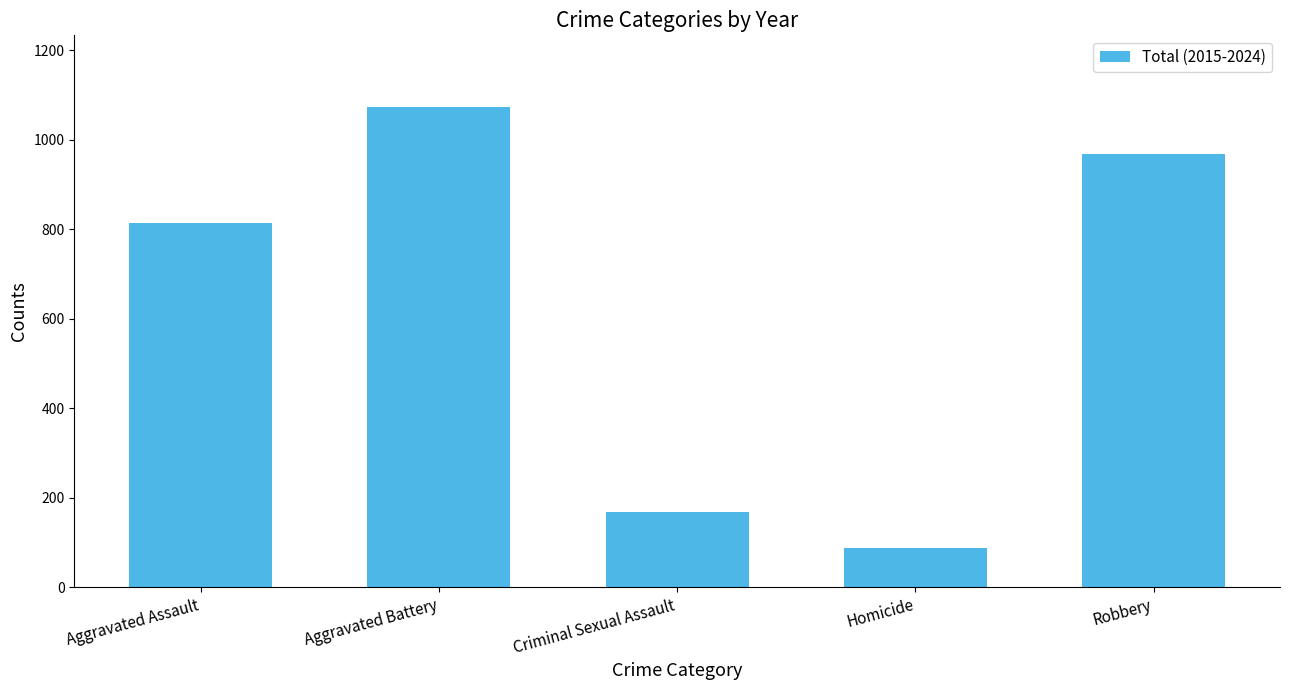

What position from the left is Homicide?

4